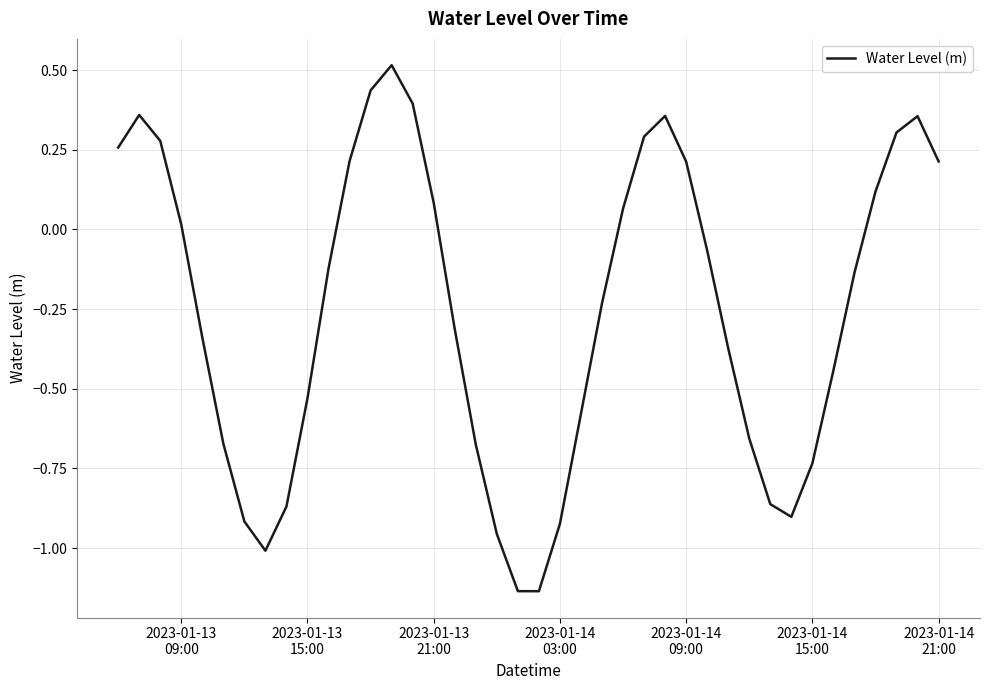

What is the difference between the maximum and minimum values?

1.7